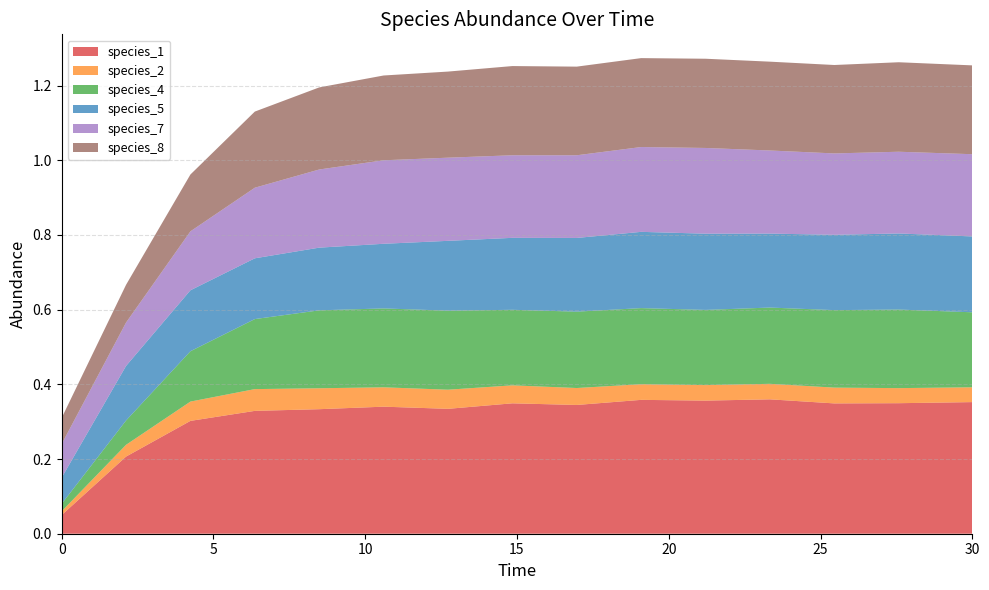

Reading left to right, list all the values displayed in this chart.

species_1: 0.0=0.1	2.121212121212121=0.2	4.242424242424242=0.3	6.363636363636364=0.3	8.484848484848484=0.3	10.606060606060606=0.3	12.727272727272728=0.3	14.84848484848485=0.3	16.96969696969697=0.3	19.09090909090909=0.4	21.21212121212121=0.4	23.333333333333336=0.4	25.454545454545457=0.3	27.575757575757574=0.3	30.0=0.4
species_2: 0.0=0.0	2.121212121212121=0.0	4.242424242424242=0.1	6.363636363636364=0.1	8.484848484848484=0.1	10.606060606060606=0.1	12.727272727272728=0.1	14.84848484848485=0.0	16.96969696969697=0.0	19.09090909090909=0.0	21.21212121212121=0.0	23.333333333333336=0.0	25.454545454545457=0.0	27.575757575757574=0.0	30.0=0.0
species_4: 0.0=0.0	2.121212121212121=0.1	4.242424242424242=0.1	6.363636363636364=0.2	8.484848484848484=0.2	10.606060606060606=0.2	12.727272727272728=0.2	14.84848484848485=0.2	16.96969696969697=0.2	19.09090909090909=0.2	21.21212121212121=0.2	23.333333333333336=0.2	25.454545454545457=0.2	27.575757575757574=0.2	30.0=0.2
species_5: 0.0=0.1	2.121212121212121=0.1	4.242424242424242=0.2	6.363636363636364=0.2	8.484848484848484=0.2	10.606060606060606=0.2	12.727272727272728=0.2	14.84848484848485=0.2	16.96969696969697=0.2	19.09090909090909=0.2	21.21212121212121=0.2	23.333333333333336=0.2	25.454545454545457=0.2	27.575757575757574=0.2	30.0=0.2
species_7: 0.0=0.1	2.121212121212121=0.1	4.242424242424242=0.2	6.363636363636364=0.2	8.484848484848484=0.2	10.606060606060606=0.2	12.727272727272728=0.2	14.84848484848485=0.2	16.96969696969697=0.2	19.09090909090909=0.2	21.21212121212121=0.2	23.333333333333336=0.2	25.454545454545457=0.2	27.575757575757574=0.2	30.0=0.2
species_8: 0.0=0.1	2.121212121212121=0.1	4.242424242424242=0.2	6.363636363636364=0.2	8.484848484848484=0.2	10.606060606060606=0.2	12.727272727272728=0.2	14.84848484848485=0.2	16.96969696969697=0.2	19.09090909090909=0.2	21.21212121212121=0.2	23.333333333333336=0.2	25.454545454545457=0.2	27.575757575757574=0.2	30.0=0.2